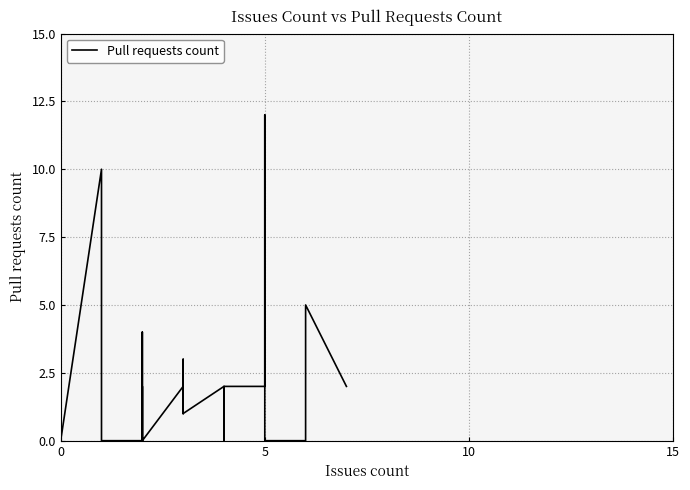

How many points are higher than both their immediate neighbors (excluding endpoints)?

9